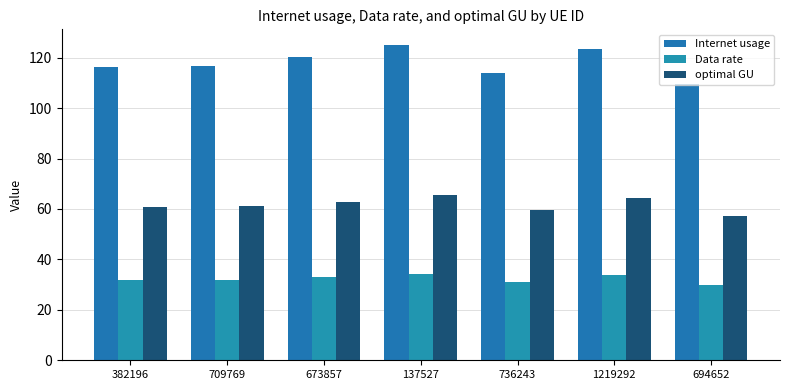

At how many categories does at least one series exceed 99?

7